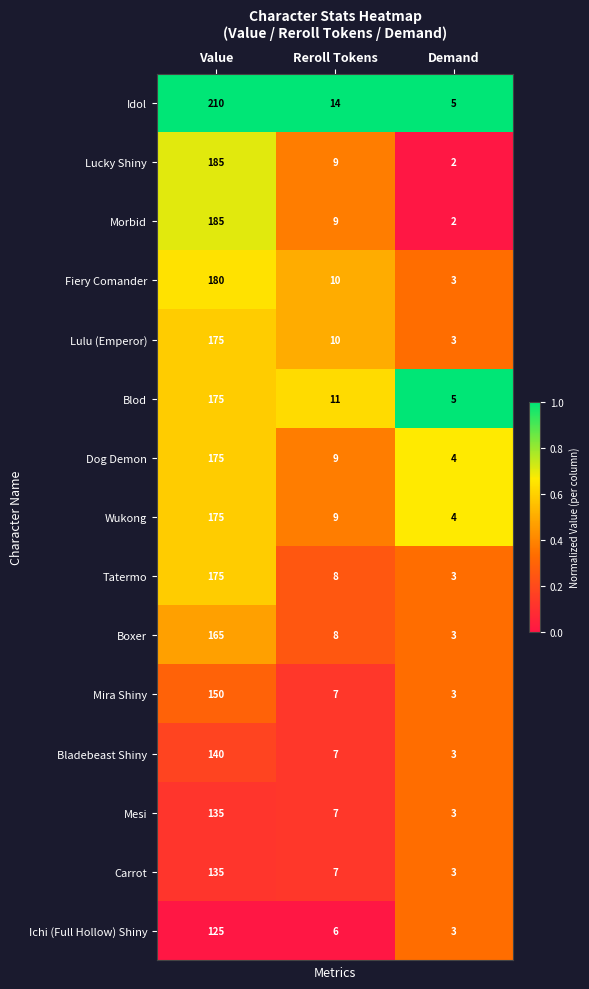

Count the number of categories in the chart.

3